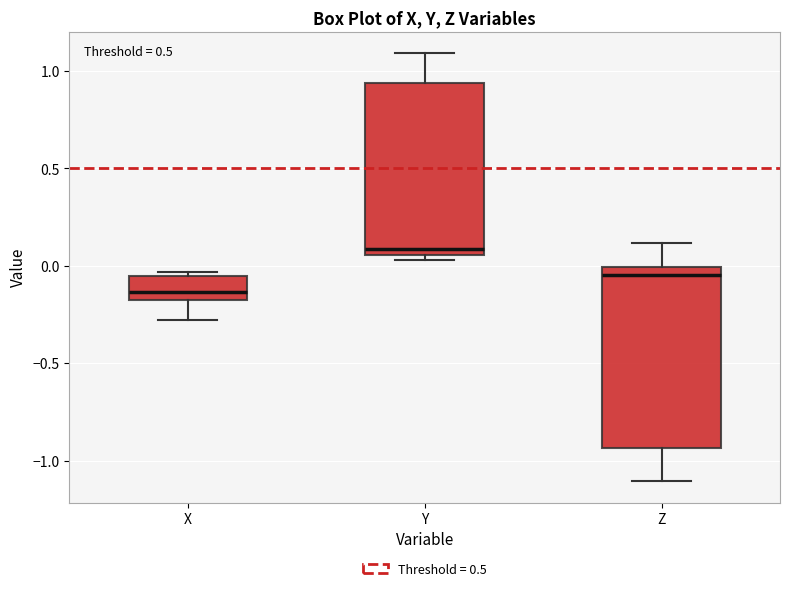

Where does the lower whisker of the box for X end on the y-axis? The values are not printed on the chart, so give them approximately, as read against the axis.

-0.30